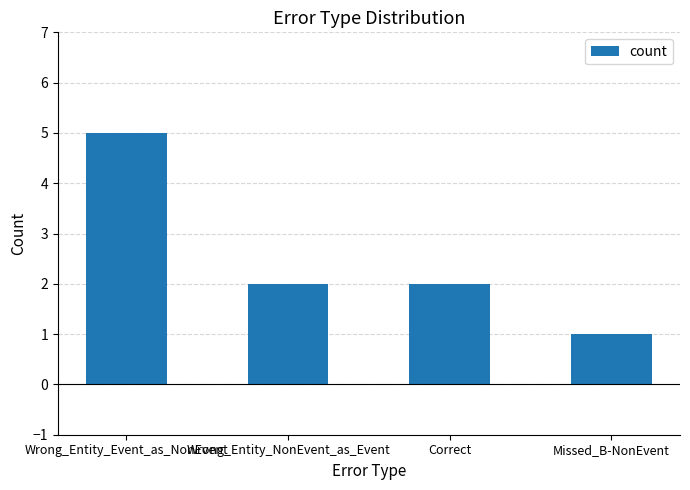

What is the difference between the values at Correct and Missed_B-NonEvent?

1